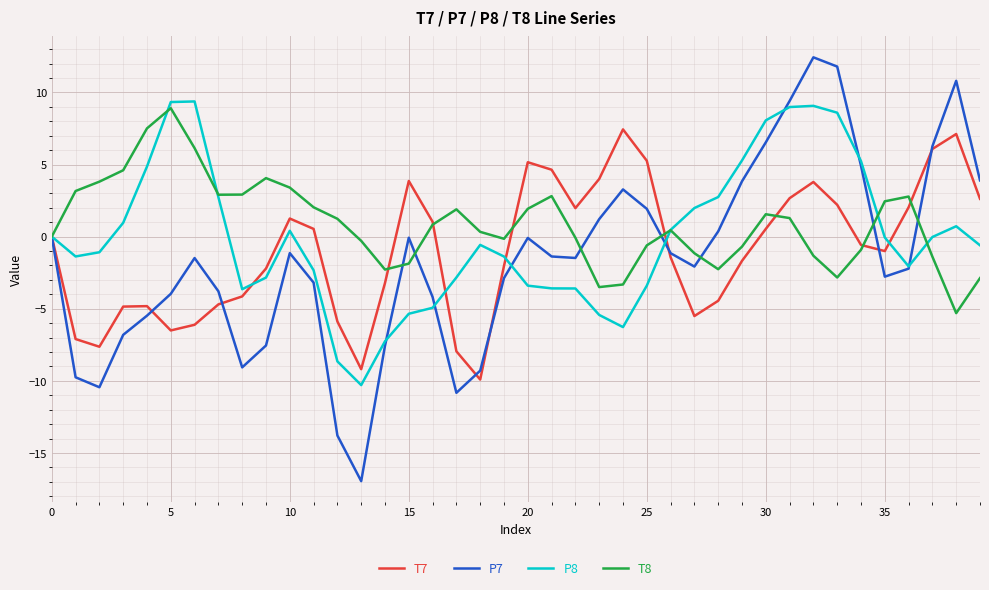

What is the difference between the maximum and minimum values in the P7 series?

29.4